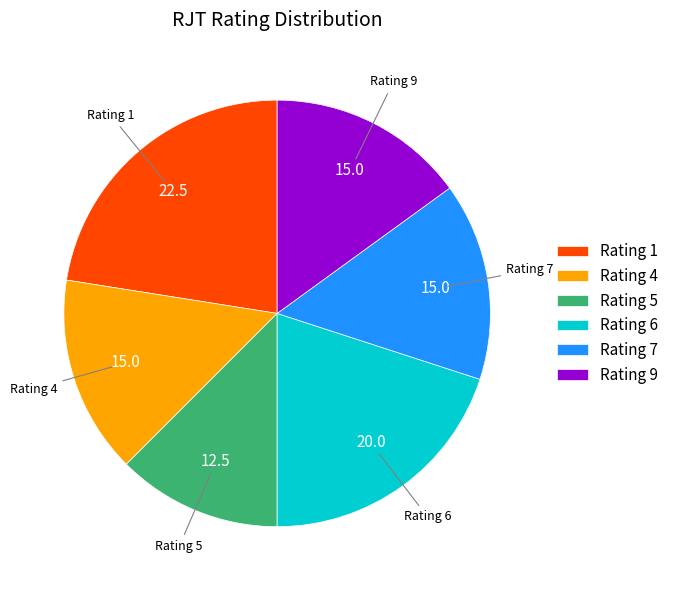

How many segments does this pie chart have?

6